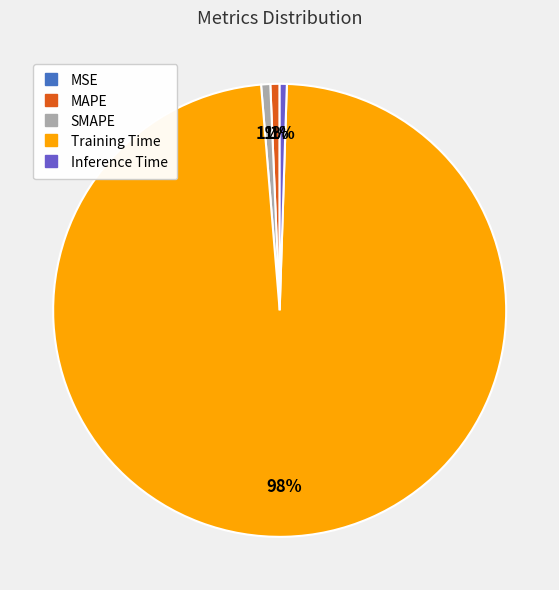

Do SMAPE and MAPE together represent more than half of the pie?

No